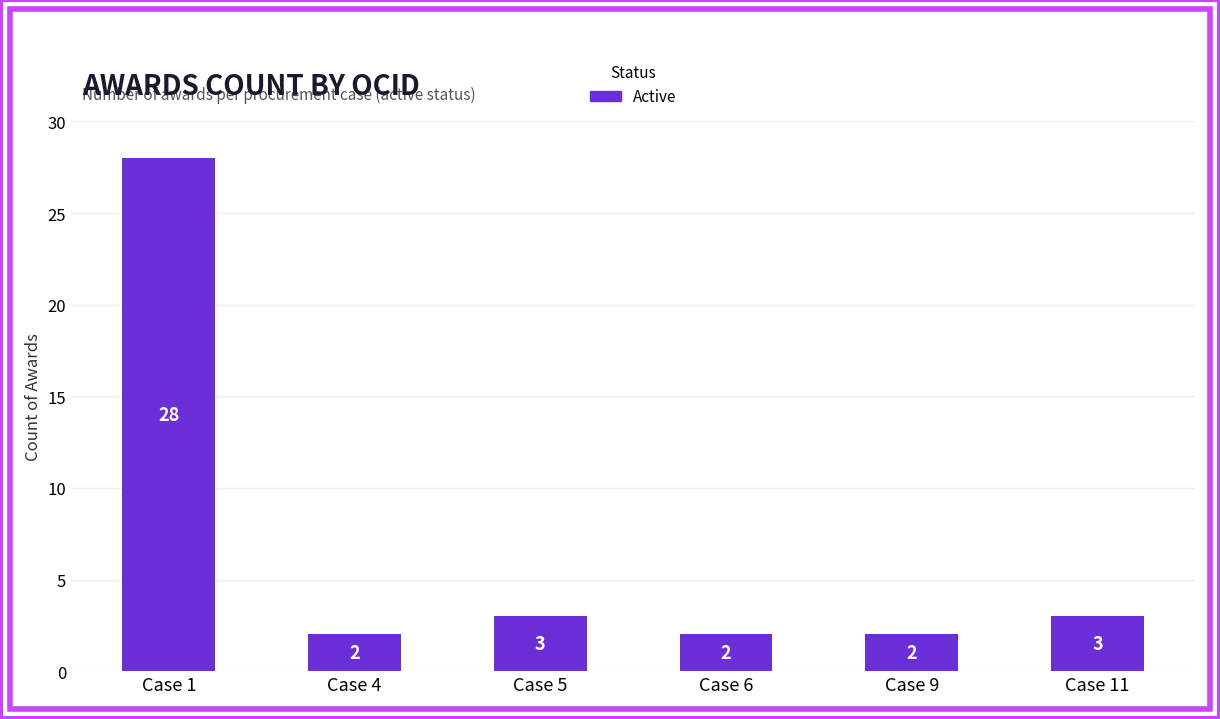

Which category has the highest value across all series?

Case 1